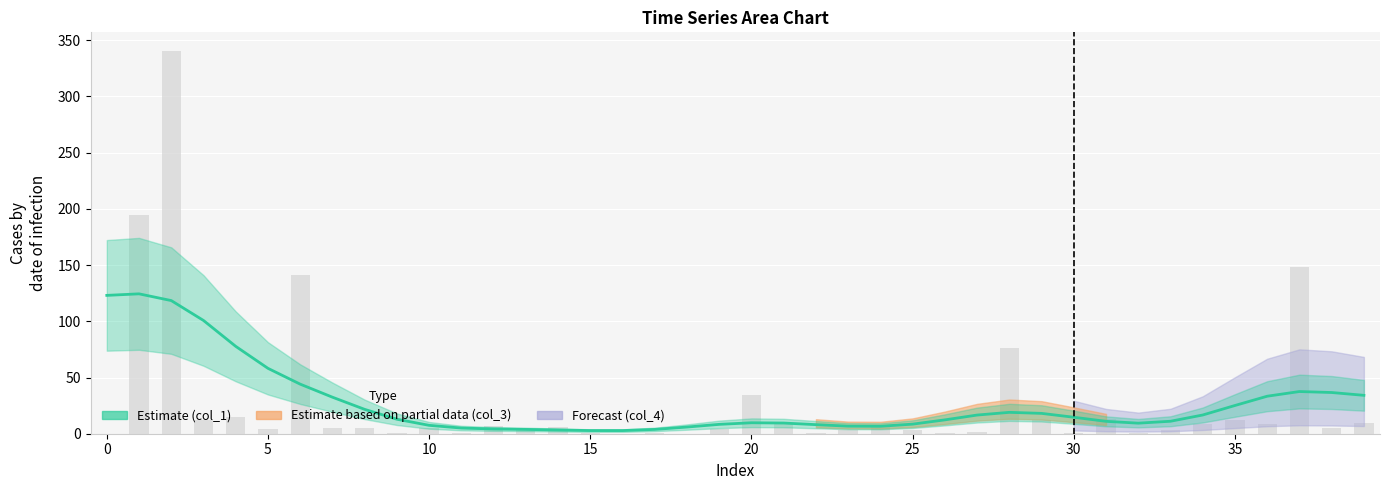

What is the average value?

27.6